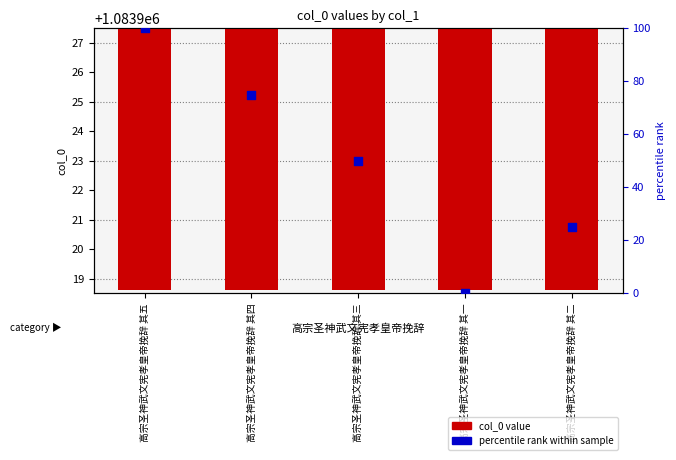

At which category is the sum across all series the highest?

高宗圣神武文宪孝皇帝挽辞 其五